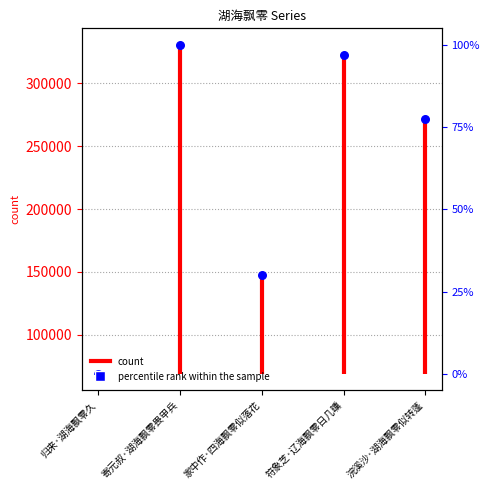

What is the ratio of the value at 寄元叔·湖海飘零畏甲兵 to the value at 家中作·四海飘零似落花?

2.2